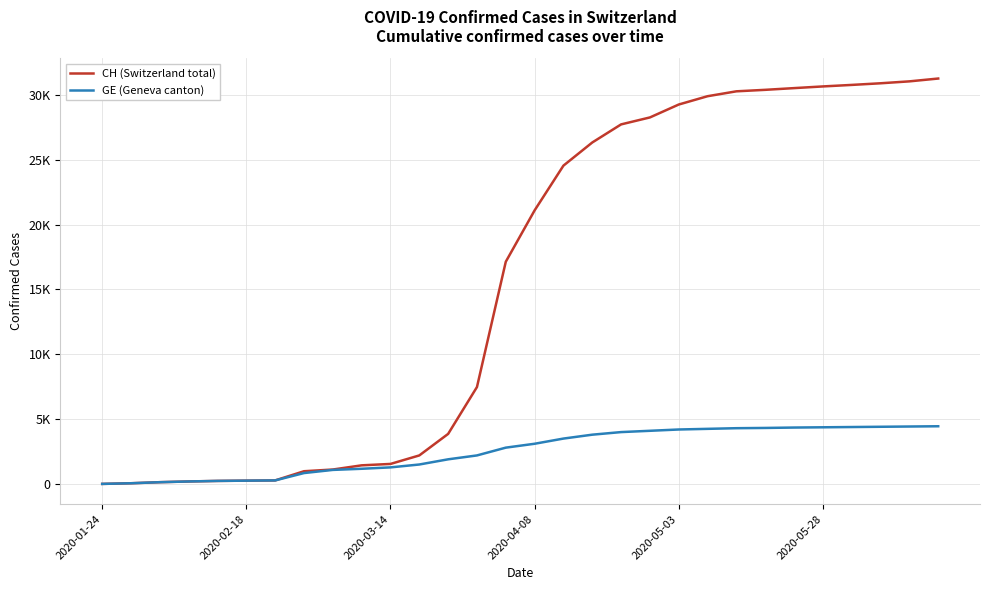

Does the chart have visible grid lines?

Yes